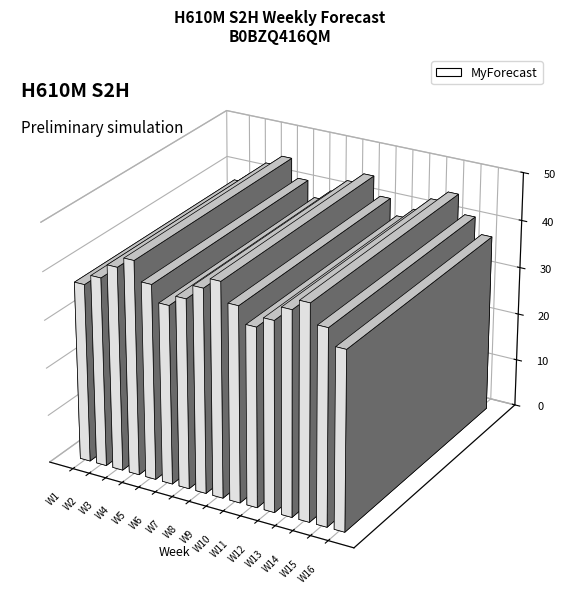

The chart shows a value of 37.2 at W11. True or false?

True